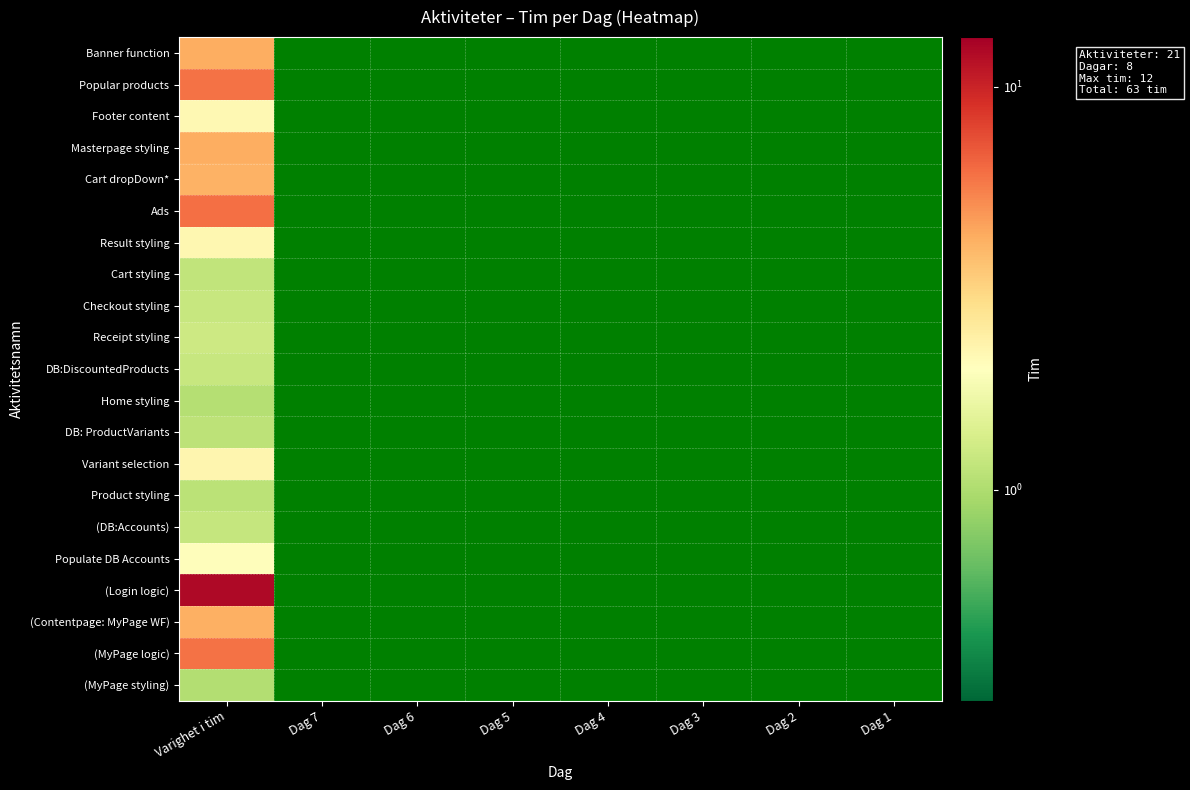

At which category is the sum across all series the highest?

Varighet i tim